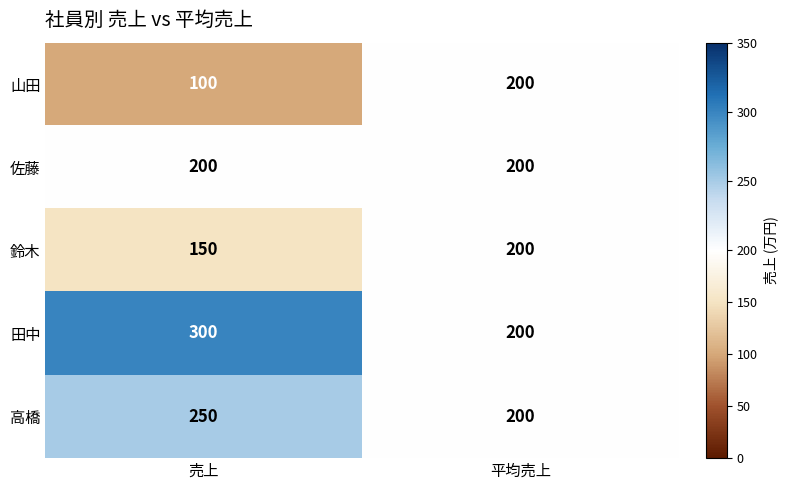

Which series has the largest total across all categories?

田中